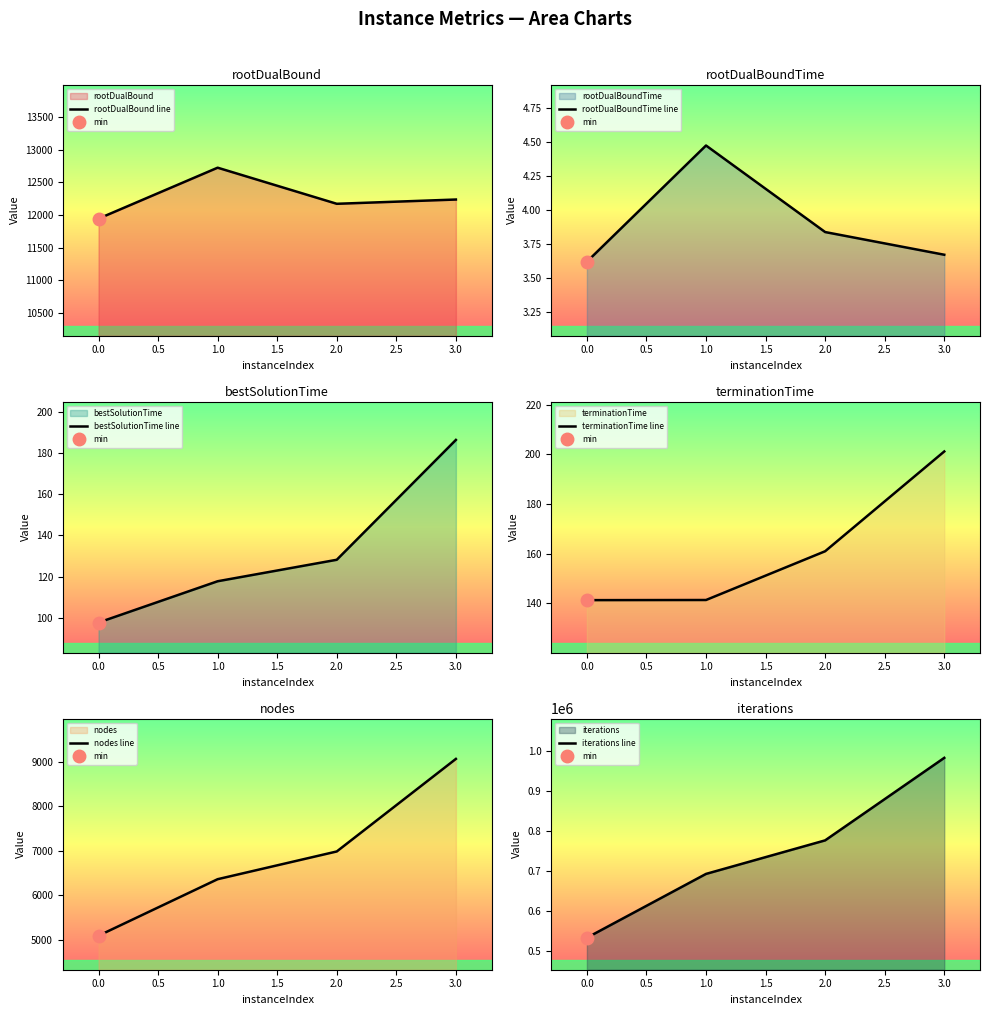

At how many categories does at least one series exceed 435676?

4